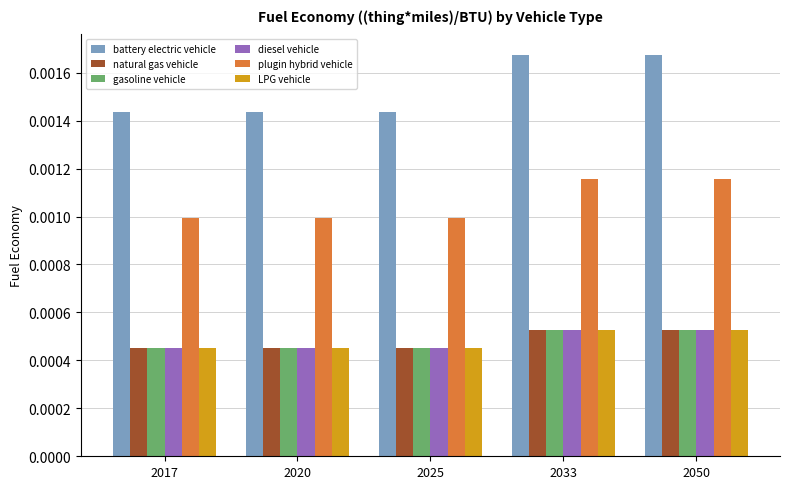

What are all the series names shown in the legend?

battery electric vehicle, natural gas vehicle, gasoline vehicle, diesel vehicle, plugin hybrid vehicle, LPG vehicle